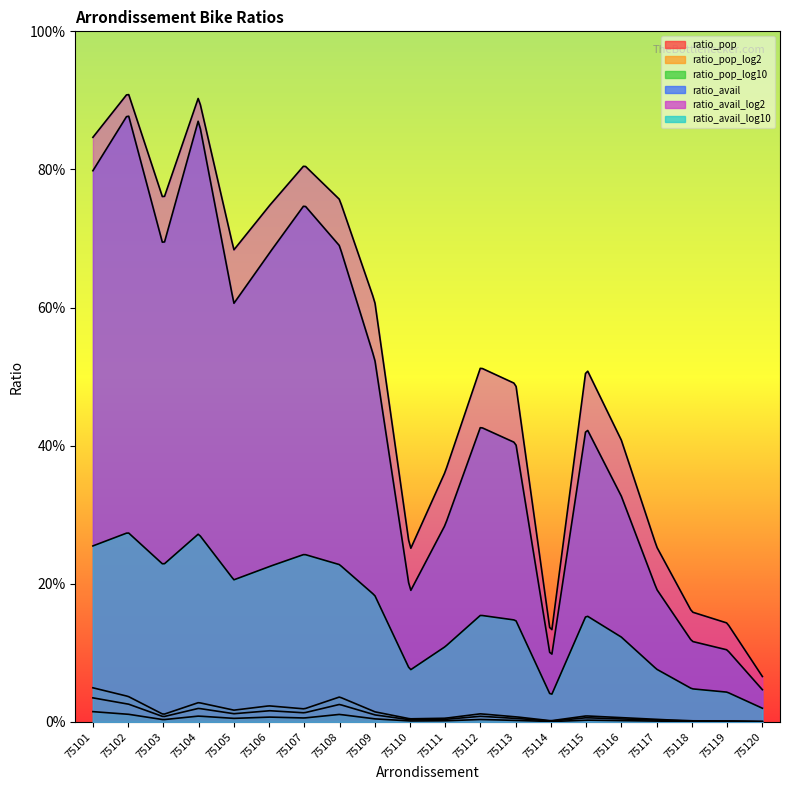

In ratio_pop_log10, how many points are higher than both neighbors (excluding endpoints)?

5